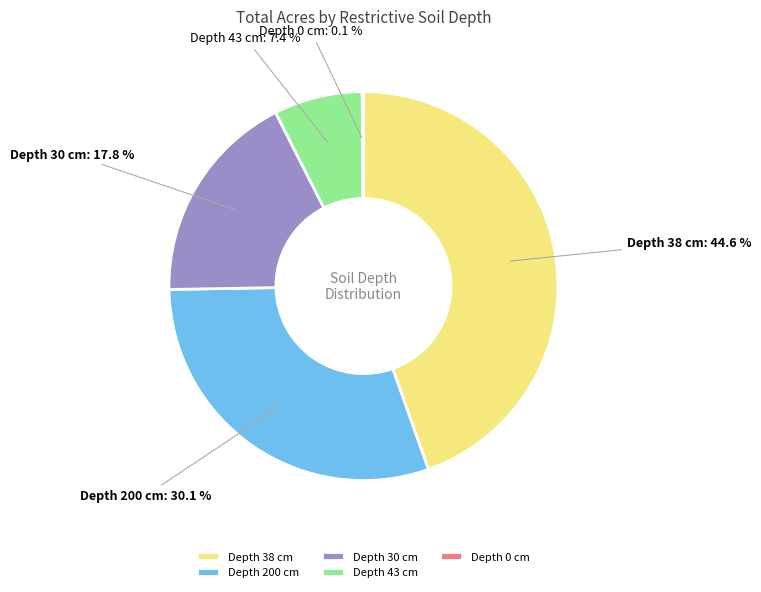

Is there a majority slice in this chart?

No